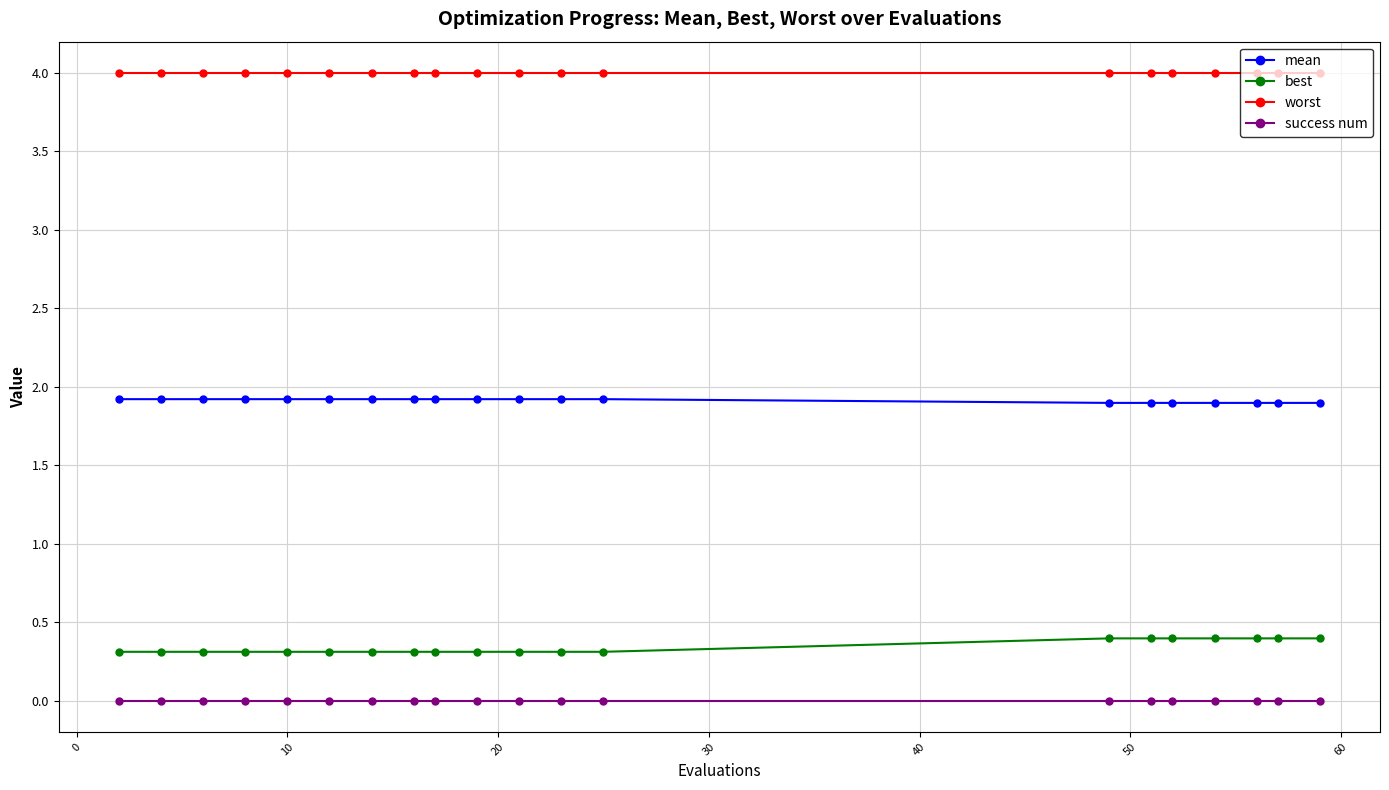

What is the lowest value of the mean series?

1.9